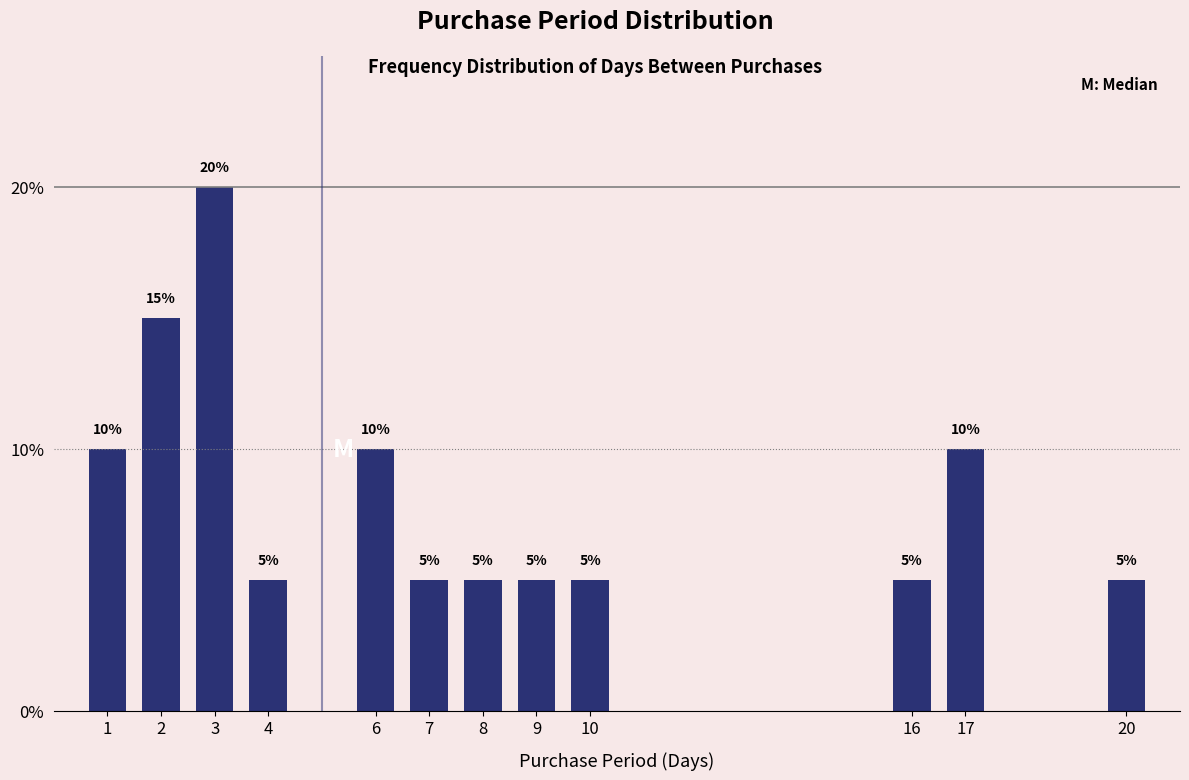

Reading right to left, what are all the values shown in this chart?

20=5	17=10	16=5	10=5	9=5	8=5	7=5	6=10	4=5	3=20	2=15	1=10